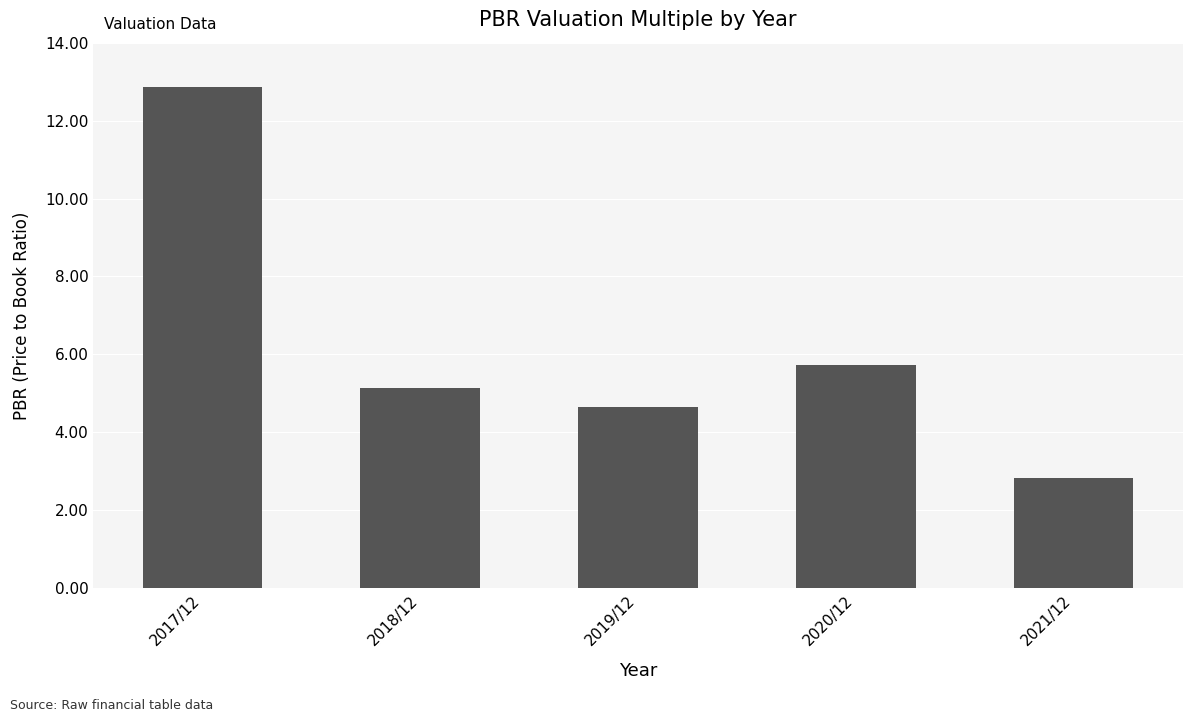

The chart shows a value of 23.1 at 2017/12. True or false?

False